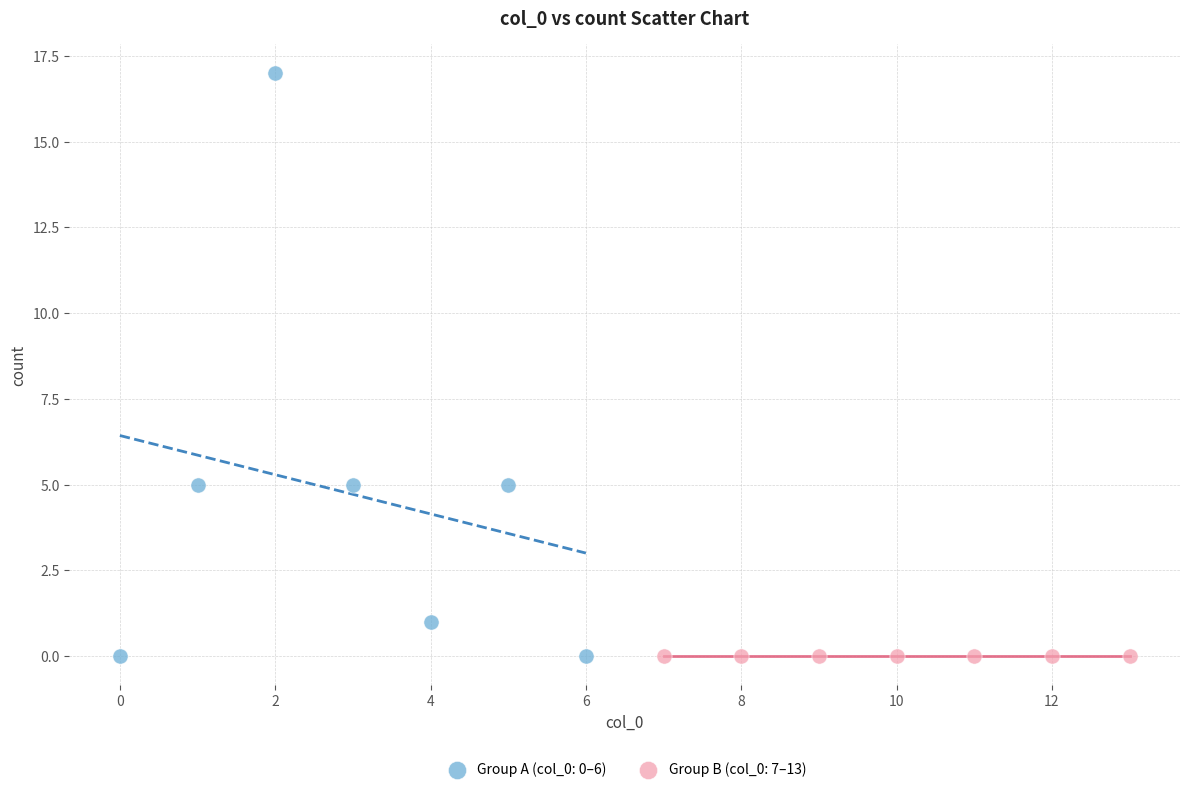

Which series contains the highest Y value?

Group A (col_0: 0–6)